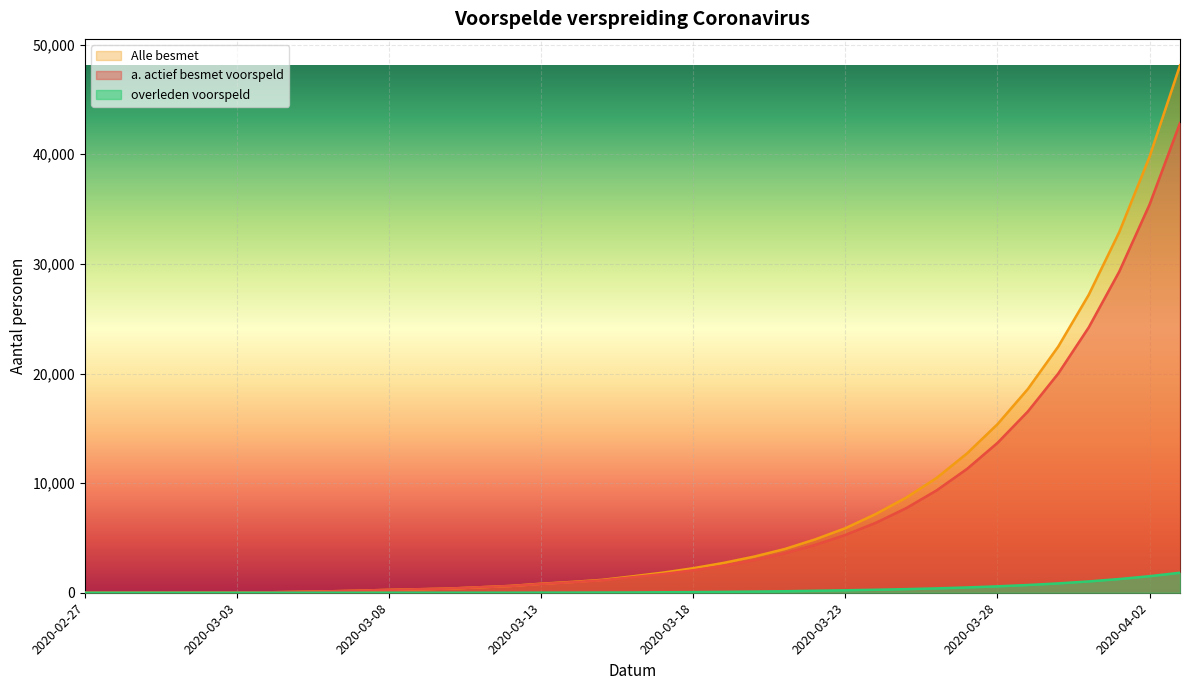

At how many categories does at least one series exceed 37291?

2